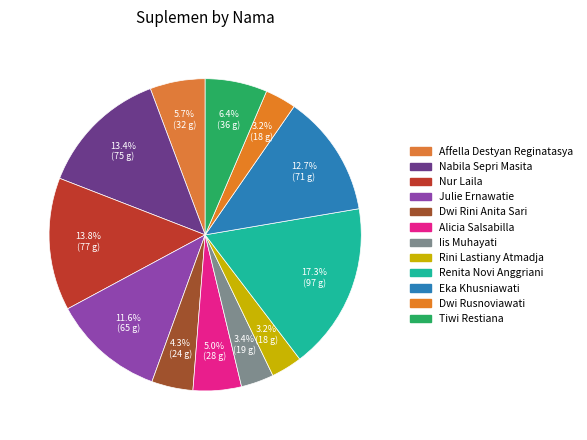

To the nearest percent, what portion does Alicia Salsabilla represent?

5%